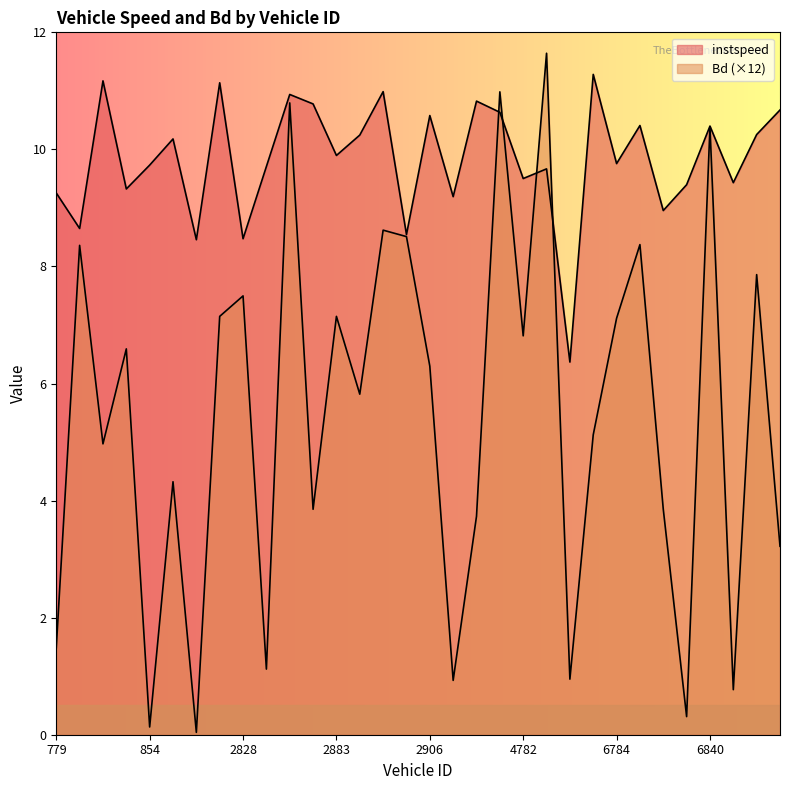

After their last crossing, which series has the higher values: Bd or instspeed?

instspeed